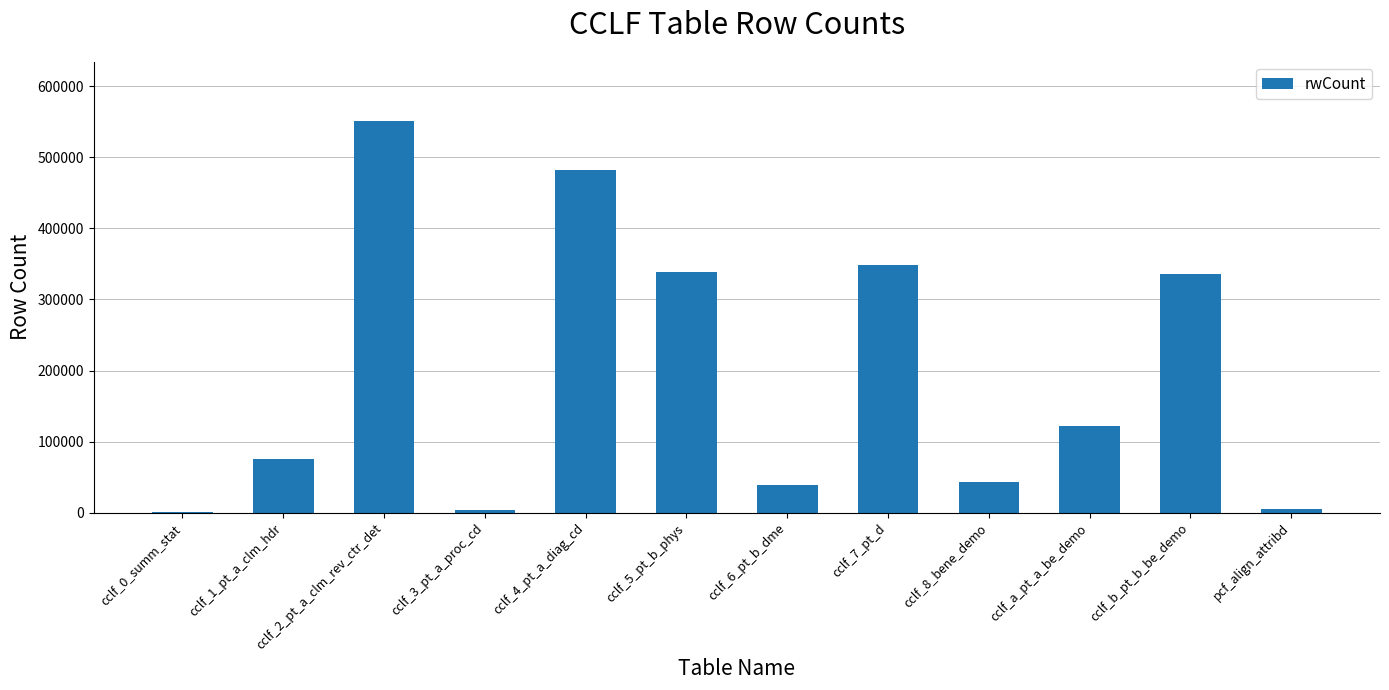

Where does the data first go above 121674?

cclf_2_pt_a_clm_rev_ctr_det